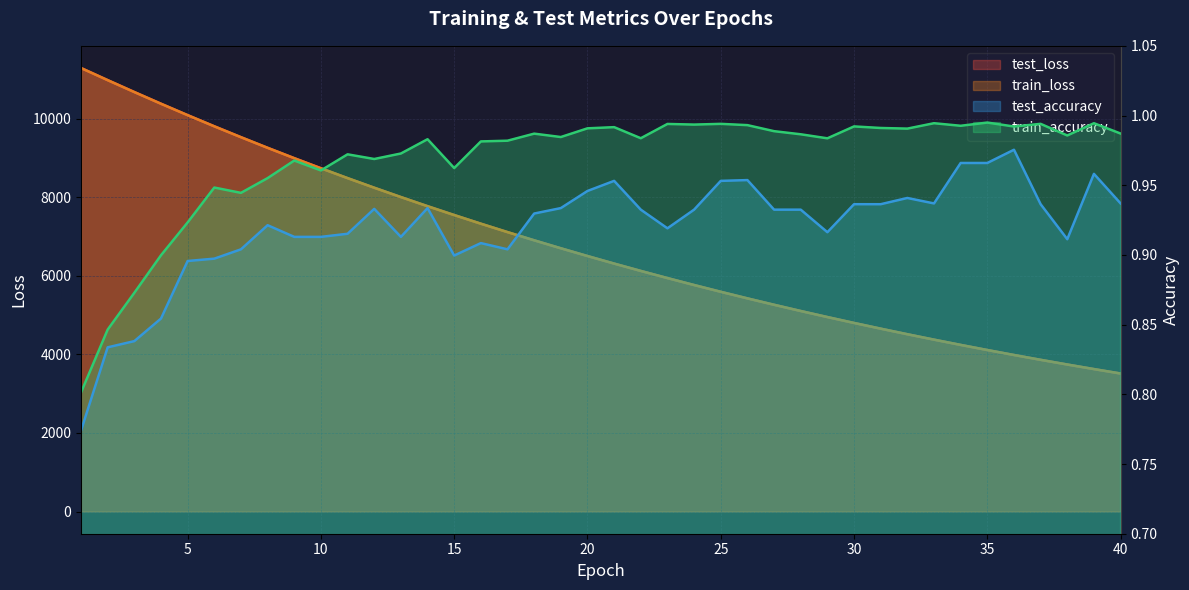

Reading right to left, what are all the values shown in this chart?

test_loss: 3513.2	3626.0	3742.4	3861.7	3984.6	4111.2	4241.4	4375.3	4513.1	4654.8	4800.4	4950.4	5104.4	5263.0	5425.7	5593.3	5765.5	5942.5	6124.5	6311.3	6503.4	6700.8	6903.8	7112.5	7326.7	7546.8	7772.1	8004.3	8242.1	8486.6	8737.3	8994.2	9257.7	9528.3	9805.3	10089.0	10380.0	10677.4	10980.4	11289.0
train_loss: 3512.9	3625.8	3742.0	3861.5	3984.4	4111.0	4241.2	4375.0	4512.8	4654.4	4800.1	4950.0	5104.0	5262.5	5425.4	5592.8	5765.0	5942.0	6123.9	6310.9	6503.0	6700.4	6903.3	7111.7	7325.8	7545.8	7771.5	8003.4	8241.5	8485.7	8736.5	8993.5	9257.2	9527.7	9804.5	10088.5	10378.9	10676.1	10979.7	11288.4
test_accuracy: 0.9	1.0	0.9	0.9	1.0	1.0	1.0	0.9	0.9	0.9	0.9	0.9	0.9	0.9	1.0	1.0	0.9	0.9	0.9	1.0	0.9	0.9	0.9	0.9	0.9	0.9	0.9	0.9	0.9	0.9	0.9	0.9	0.9	0.9	0.9	0.9	0.9	0.8	0.8	0.8
train_accuracy: 1.0	1.0	1.0	1.0	1.0	1.0	1.0	1.0	1.0	1.0	1.0	1.0	1.0	1.0	1.0	1.0	1.0	1.0	1.0	1.0	1.0	1.0	1.0	1.0	1.0	1.0	1.0	1.0	1.0	1.0	1.0	1.0	1.0	0.9	0.9	0.9	0.9	0.9	0.8	0.8